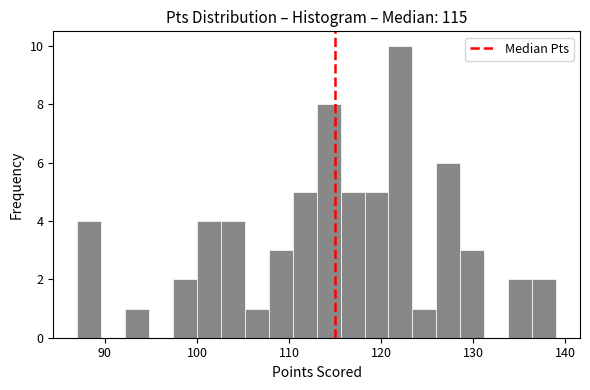

Read against the x-axis, roughly where is the centre of the tallest bar?

122